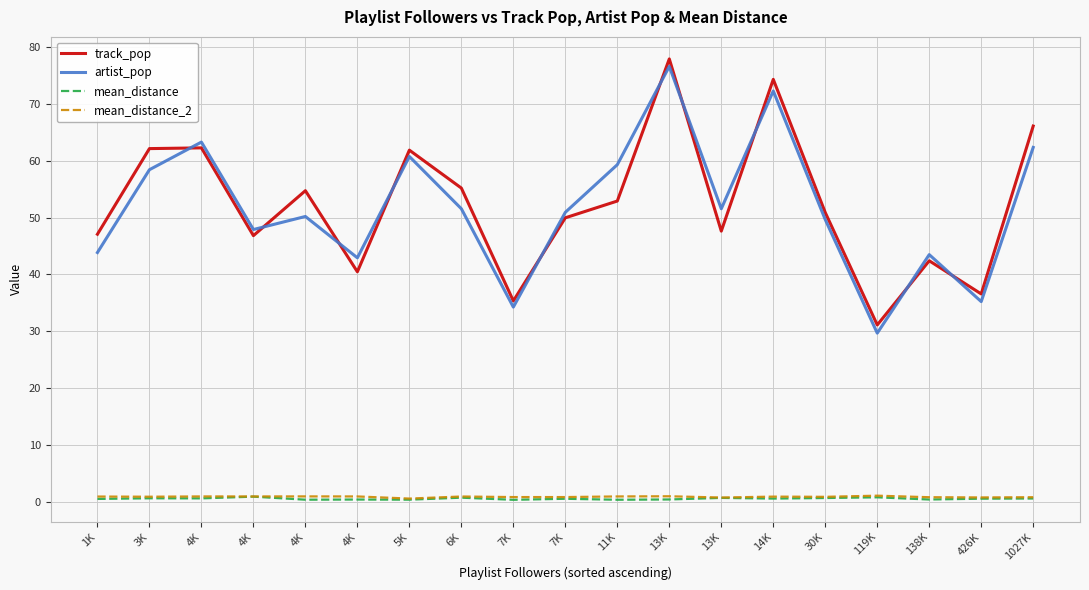

What are all the series names shown in the legend?

track_pop, artist_pop, mean_distance, mean_distance_2